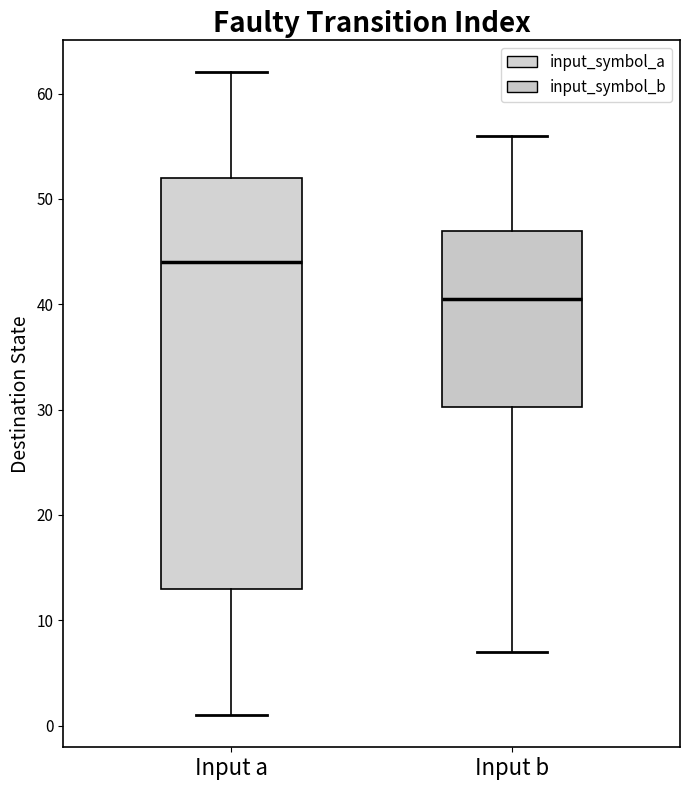

Reading left to right, read every box against the y-axis: the position of its median line, the range the box covers, and the ends of its whiskers. The values are not printed on the chart, so give them approximately, as read against the axis.

Input a: median 44, box 13 to 52, whiskers 1 to 62
Input b: median 41, box 30 to 47, whiskers 7 to 56